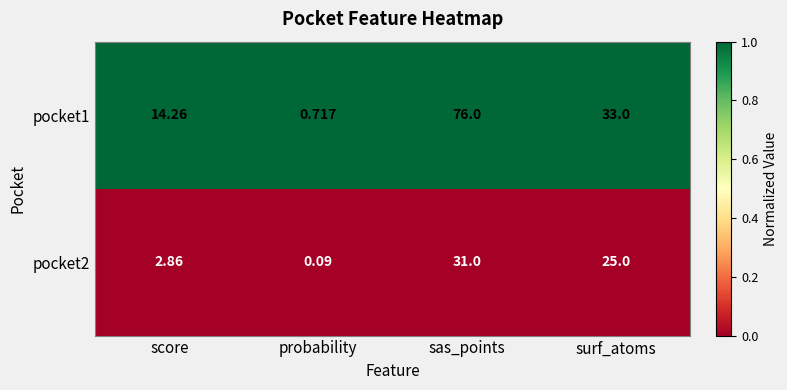

Which series has the widest spread of values?

pocket1